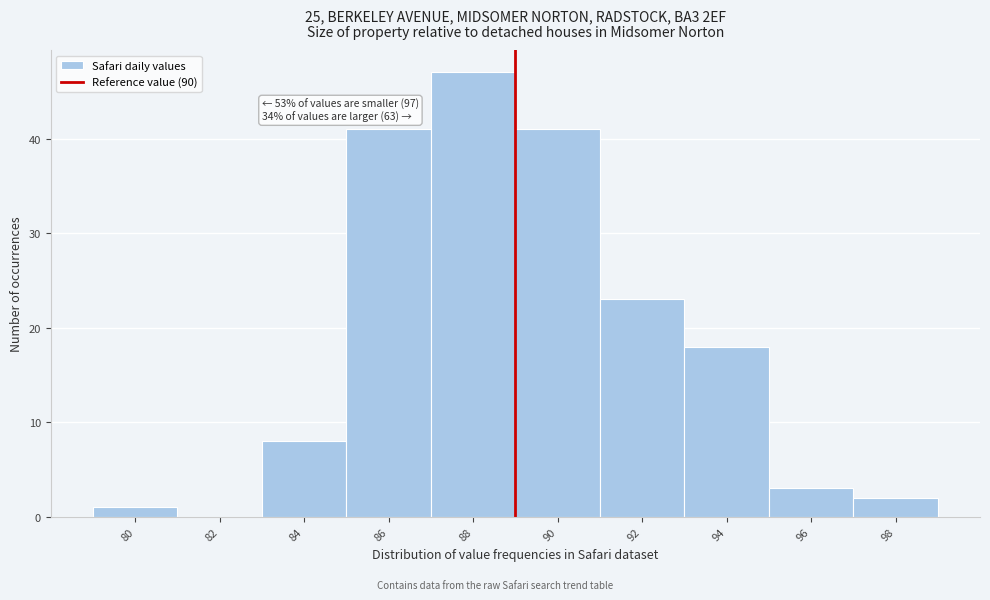

Reading left to right, extract all data points from this chart.

80=1	82=0	84=8	86=41	88=47	90=41	92=23	94=18	96=3	98=2